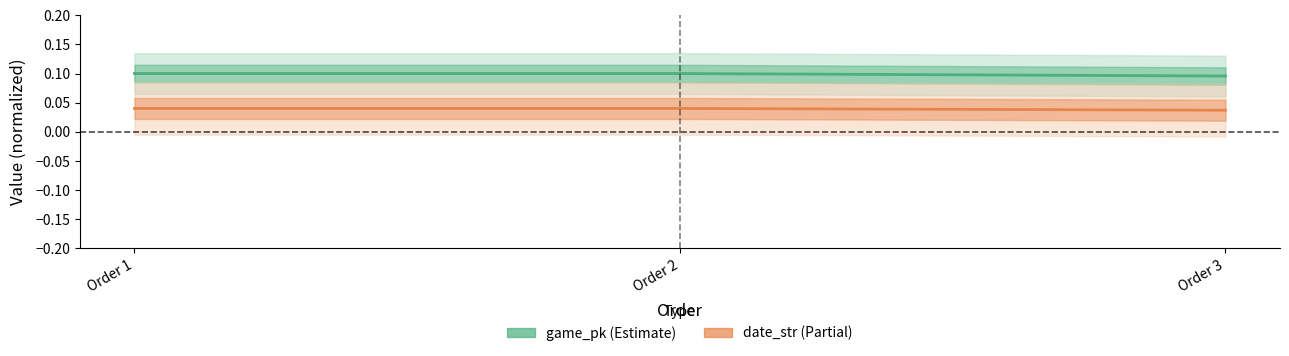

At how many categories does at least one series exceed 0?

3